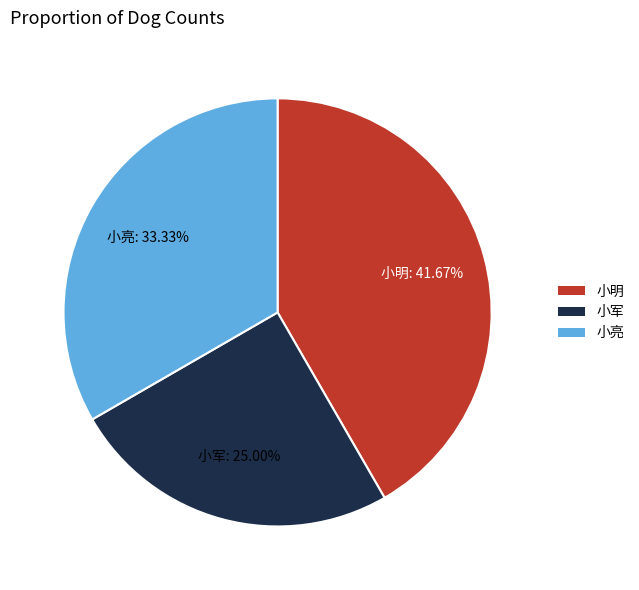

Is it true that 小军 is 25% of the pie?

True